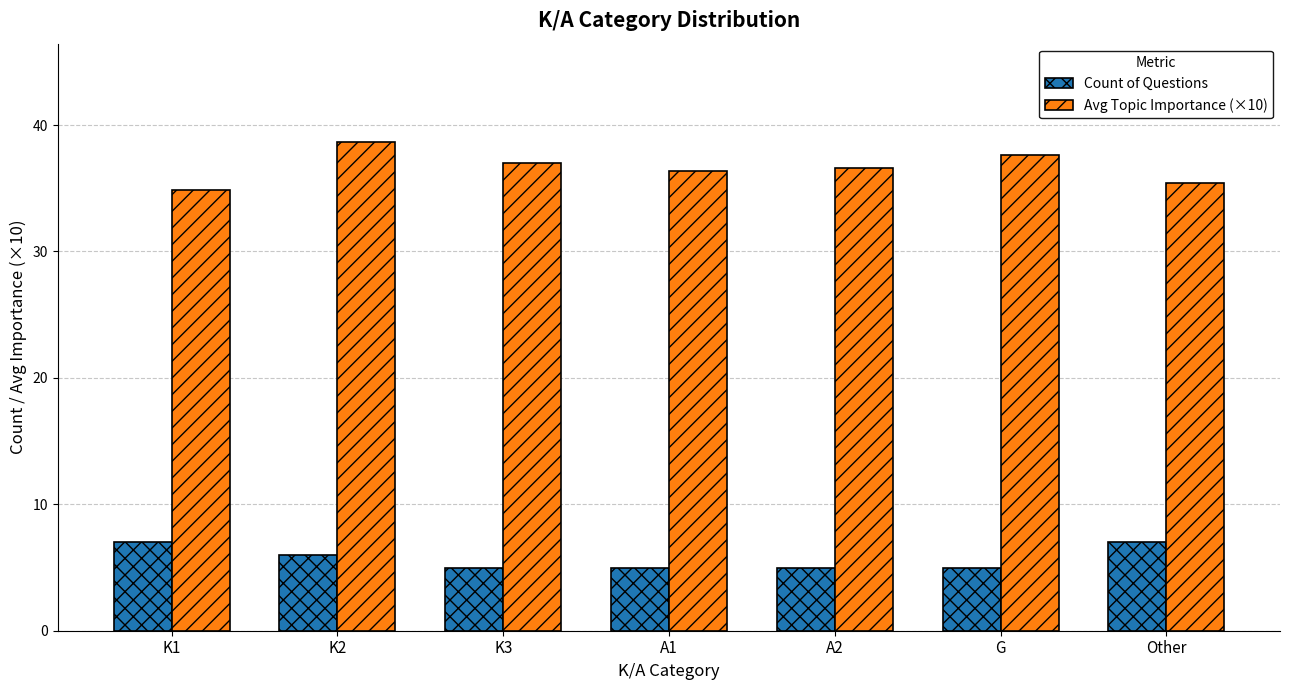

What is the label of the 6th bar from the right?

K2